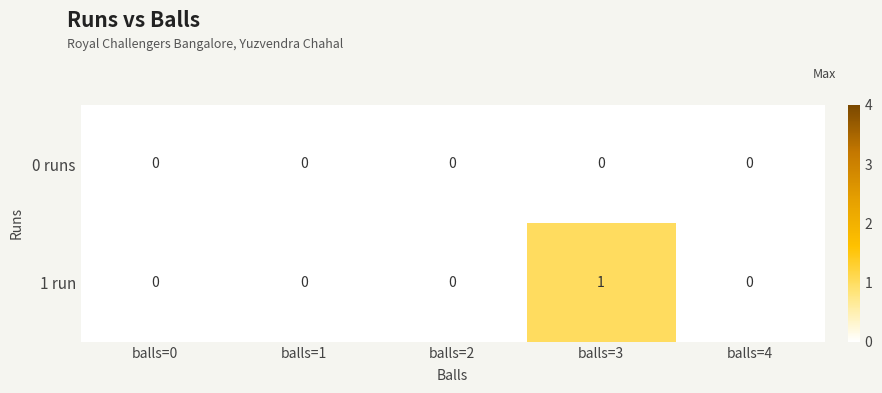

How many distinct data groups are displayed?

2